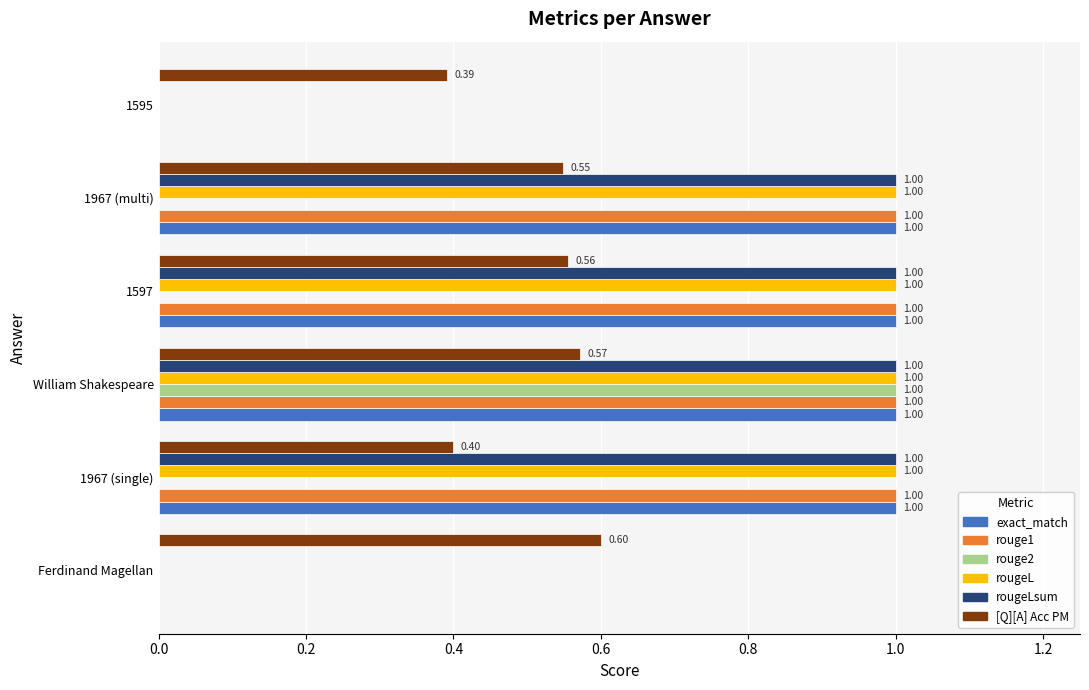

Is the value of [Q][A] Acc PM at 1967 (single) greater than the value of rougeL at Ferdinand Magellan?

Yes